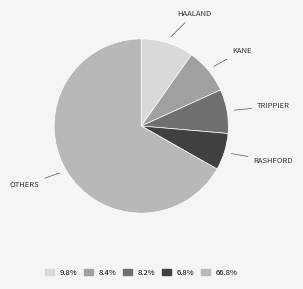

How many segments does this pie chart have?

5